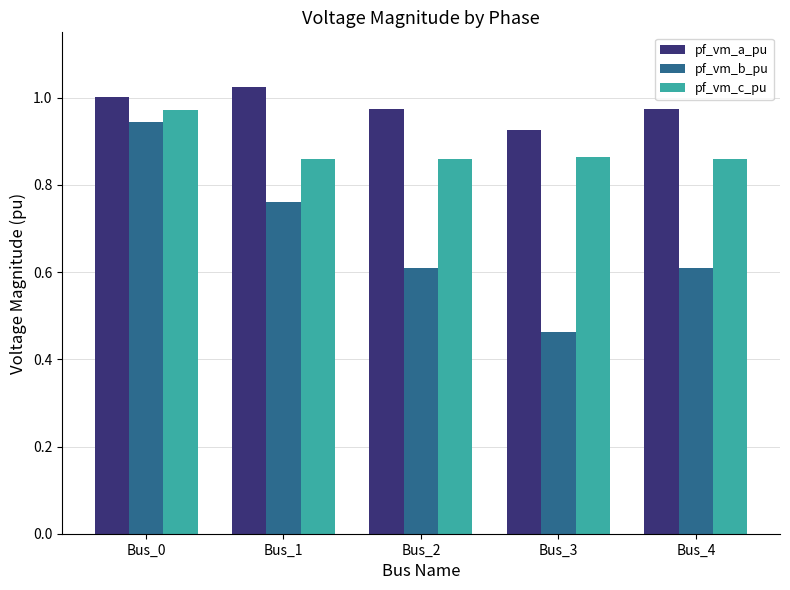

How many groups of bars are there?

5